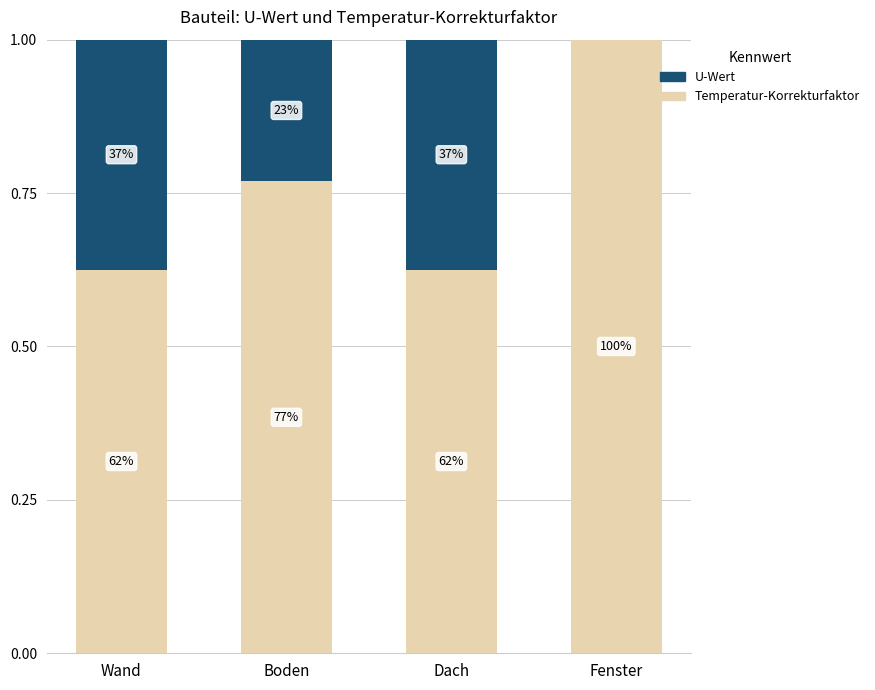

The Temperatur-Korrekturfaktor series shows 0.4 at Wand. True or false?

False